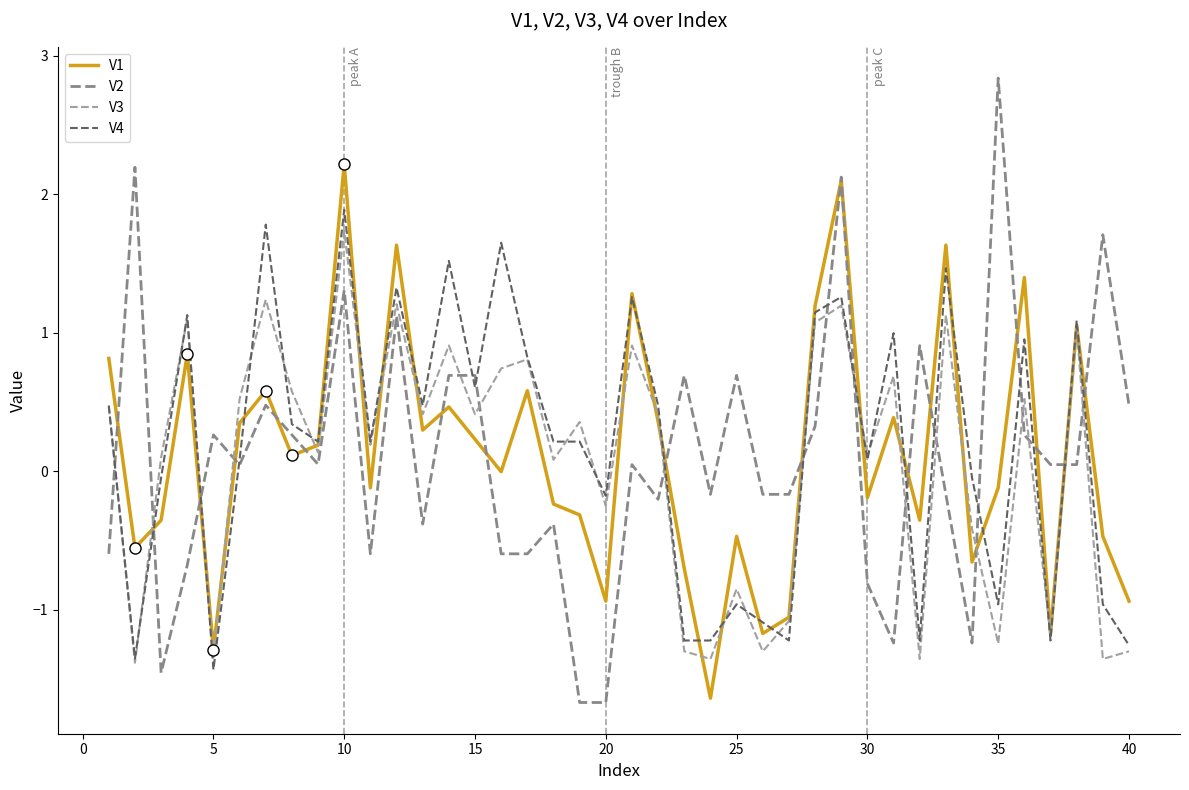

What is the smallest value displayed?

-1.7